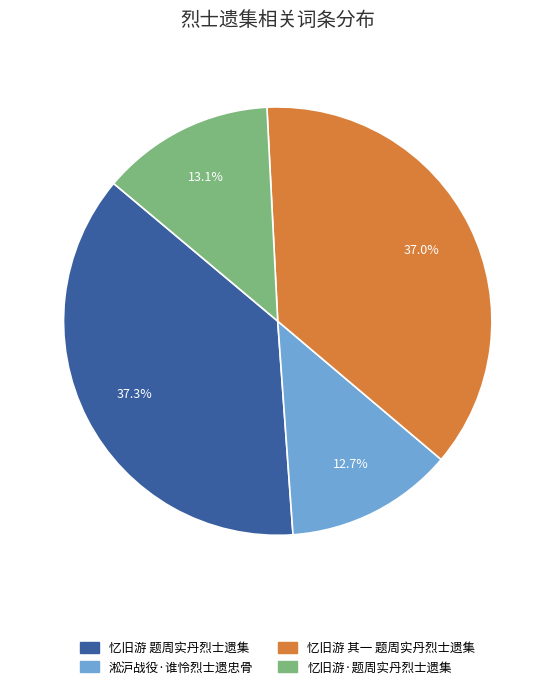

How many segments does this pie chart have?

4